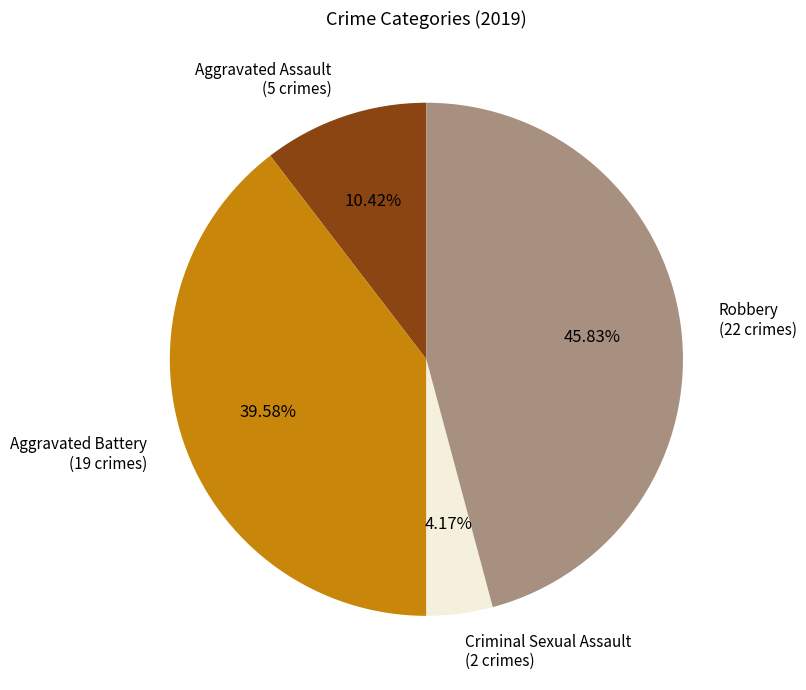

Does any single category account for the majority?

No